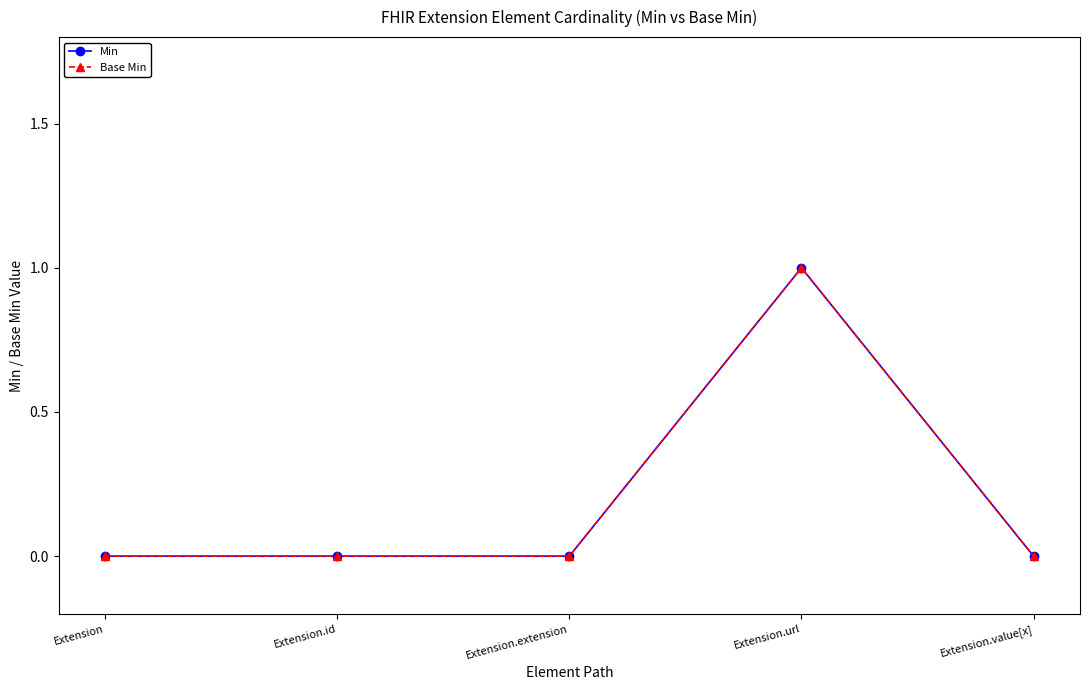

Is this an area chart (filled region under the line)?

No